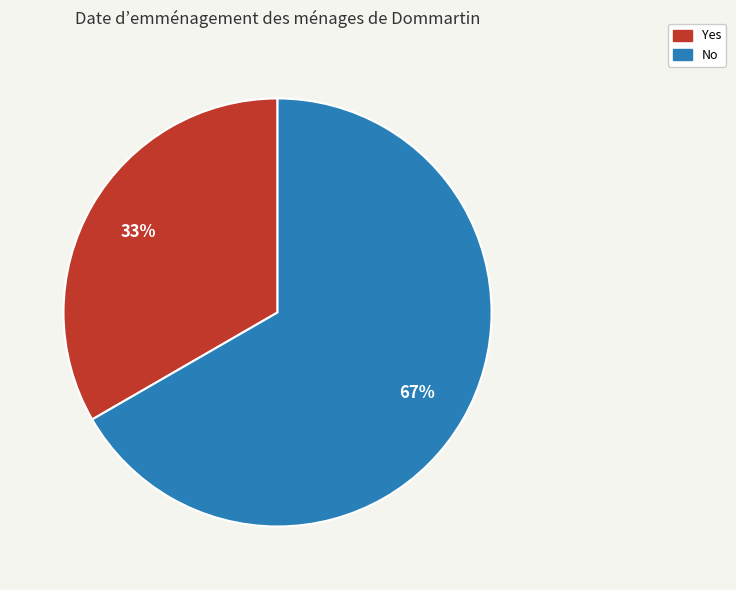

Which category has the smallest portion of the pie?

Yes